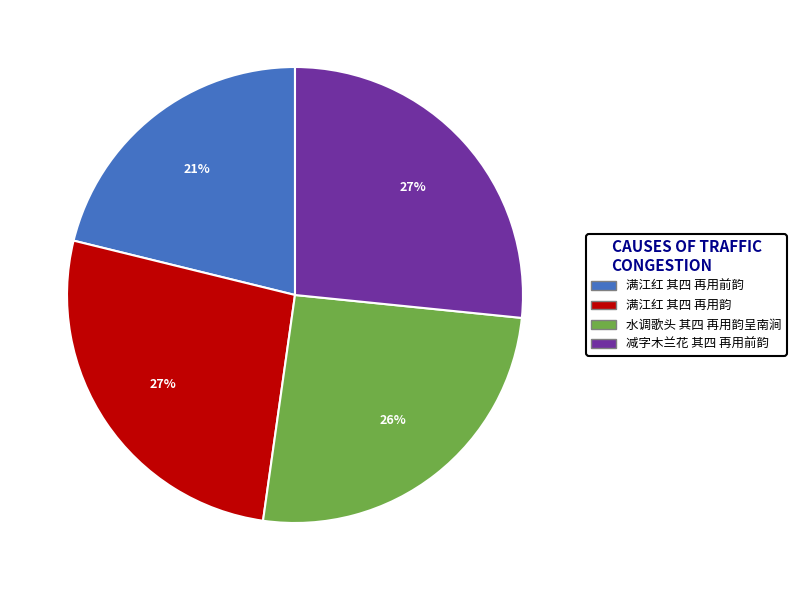

What is the smallest slice in the pie chart?

满江红 其四 再用前韵